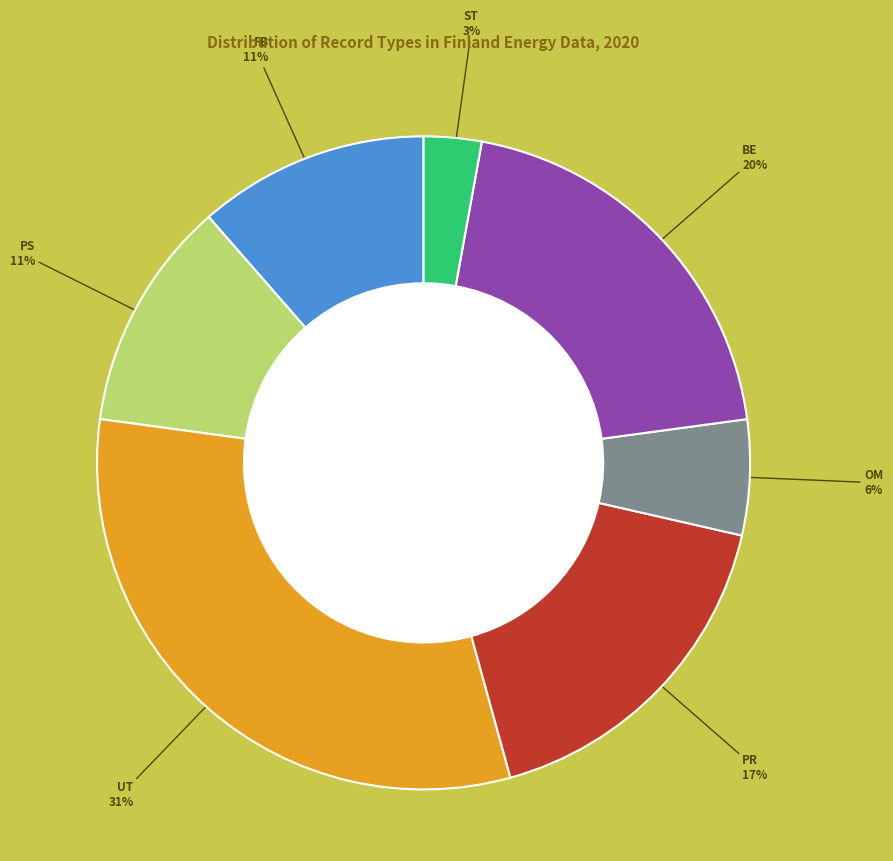

Between PS and OM, which is larger?

PS